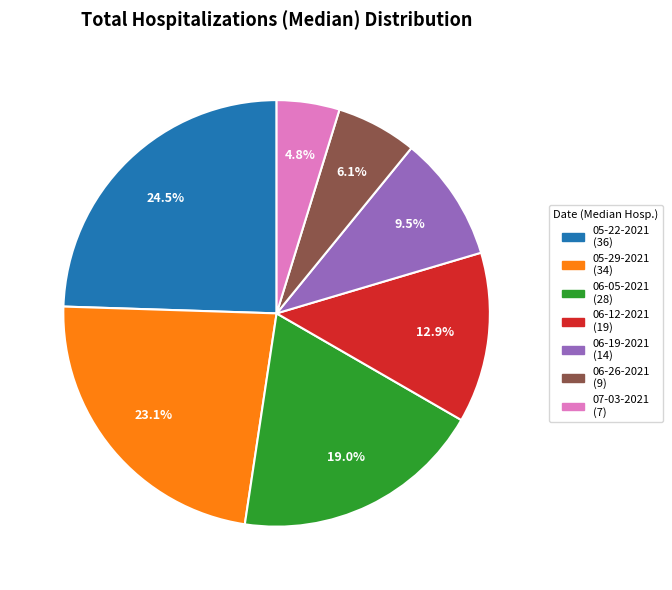

Which category has the biggest portion of the pie?

05-22-2021